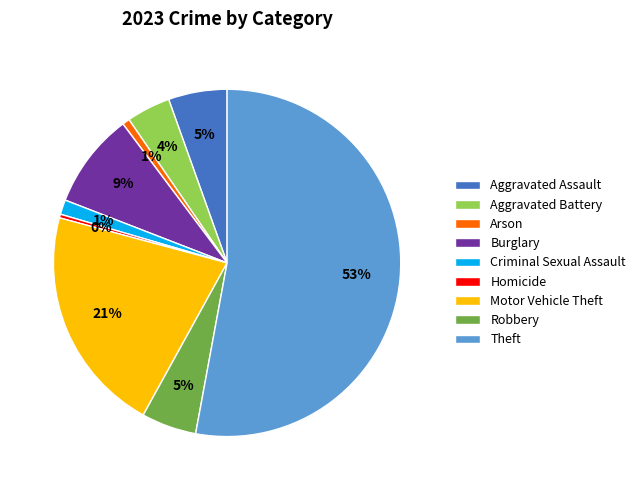

Which slice is the largest?

Theft